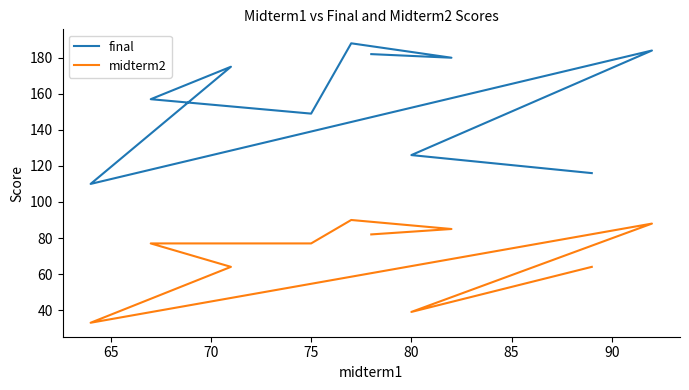

Rank the series at 75 from highest to lowest value.

final, midterm2